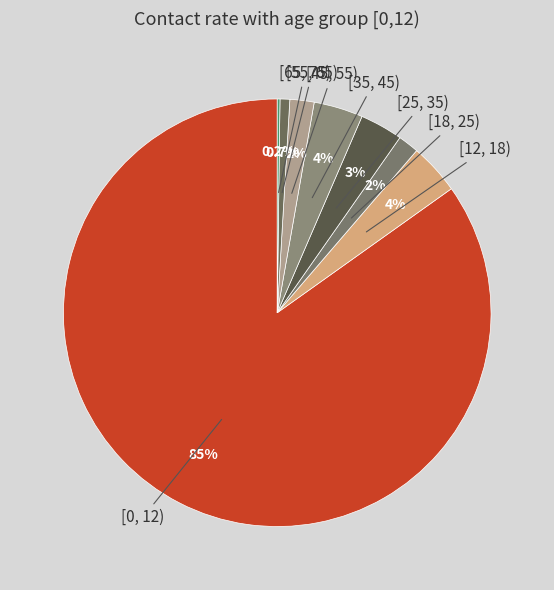

Which category has the biggest portion of the pie?

[0, 12)